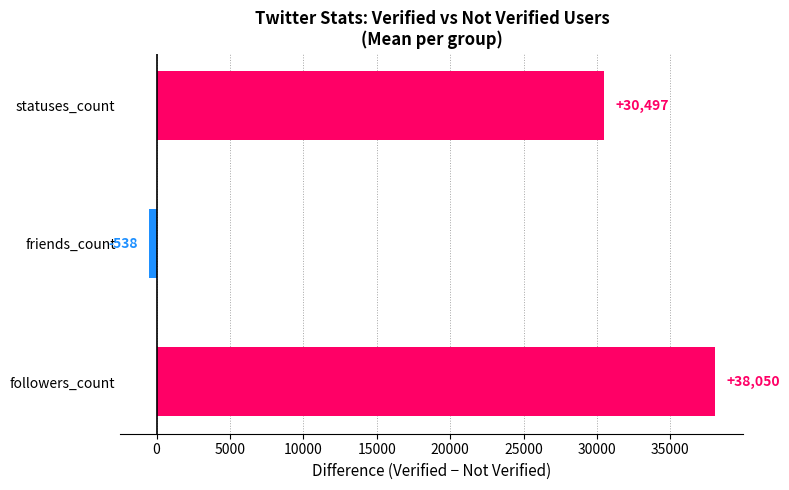

What is the difference between the maximum and second lowest values?

7552.3